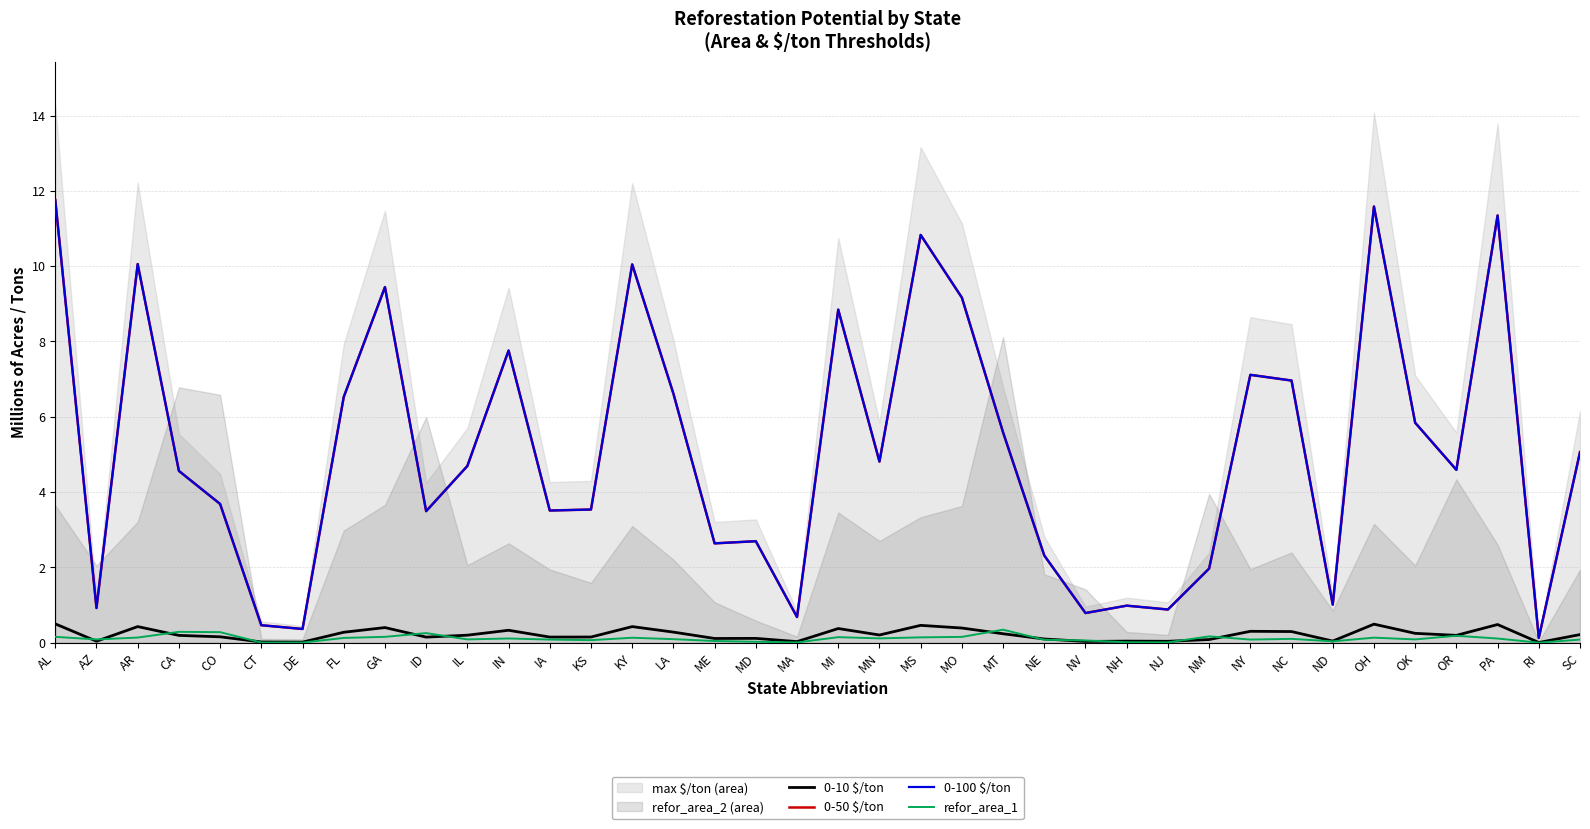

How many data points in 0-50 $/ton are above 4?

21